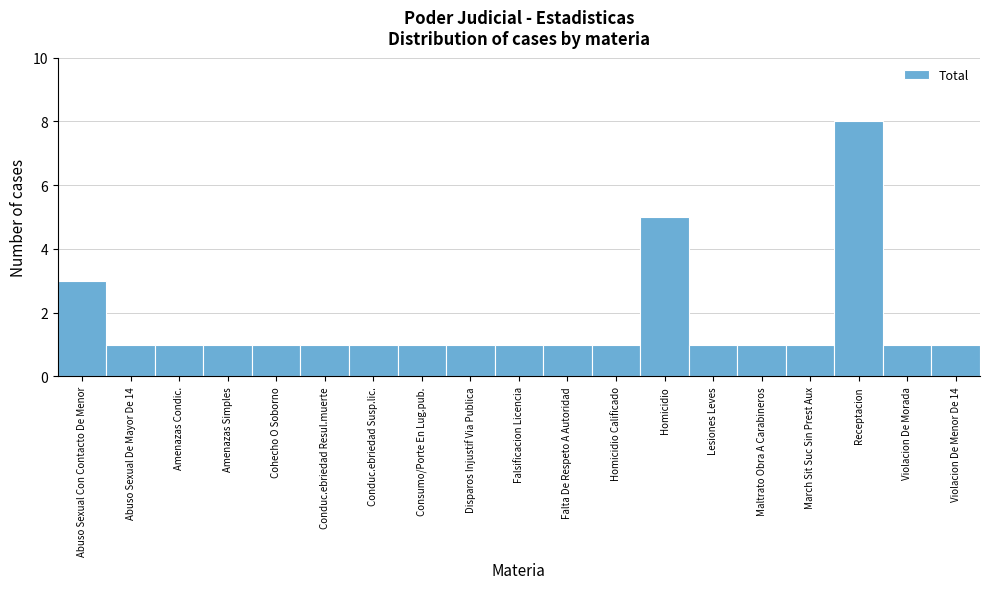

Reading left to right, transcribe all the data shown in this chart.

Abuso Sexual Con Contacto De Menor=3	Abuso Sexual De Mayor De 14=1	Amenazas Condic.=1	Amenazas Simples=1	Cohecho O Soborno=1	Conduc.ebriedad Resul.muerte=1	Conduc.ebriedad Susp.lic.=1	Consumo/Porte En Lug.pub.=1	Disparos Injustif Via Publica=1	Falsificacion Licencia=1	Falta De Respeto A Autoridad=1	Homicidio Calificado=1	Homicidio=5	Lesiones Leves=1	Maltrato Obra A Carabineros=1	March Sit Suc Sin Prest Aux=1	Receptacion=8	Violacion De Morada=1	Violacion De Menor De 14=1